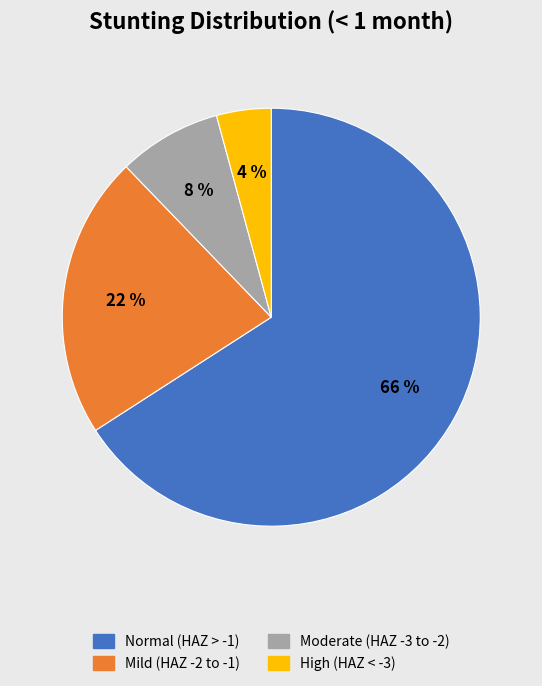

To the nearest percent, what is the average slice percentage?

25%